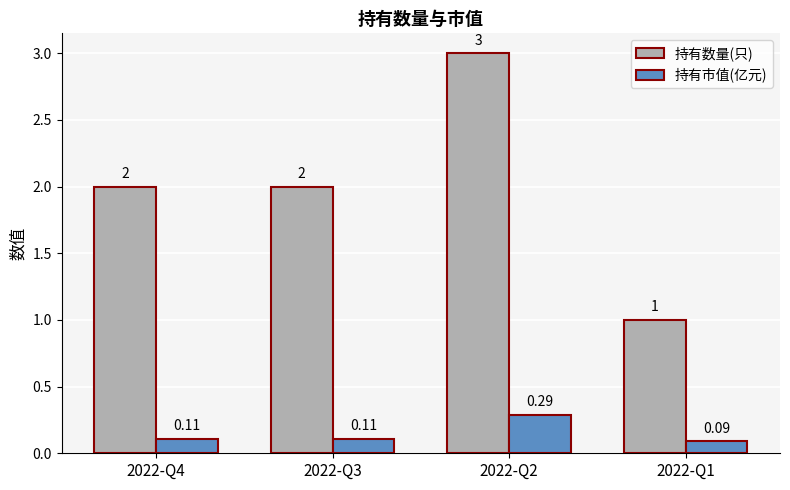

Rank the series by their maximum value, from lowest to highest.

持有市值(亿元), 持有数量(只)